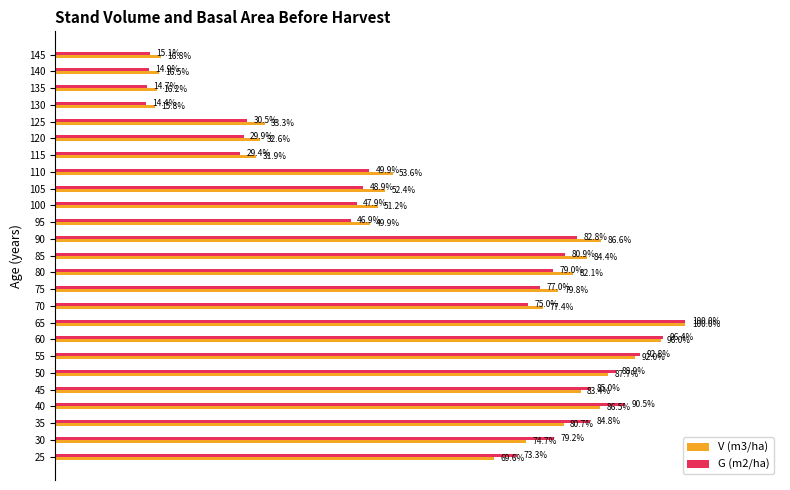

Which series has the largest range (max minus min)?

G (m2/ha)